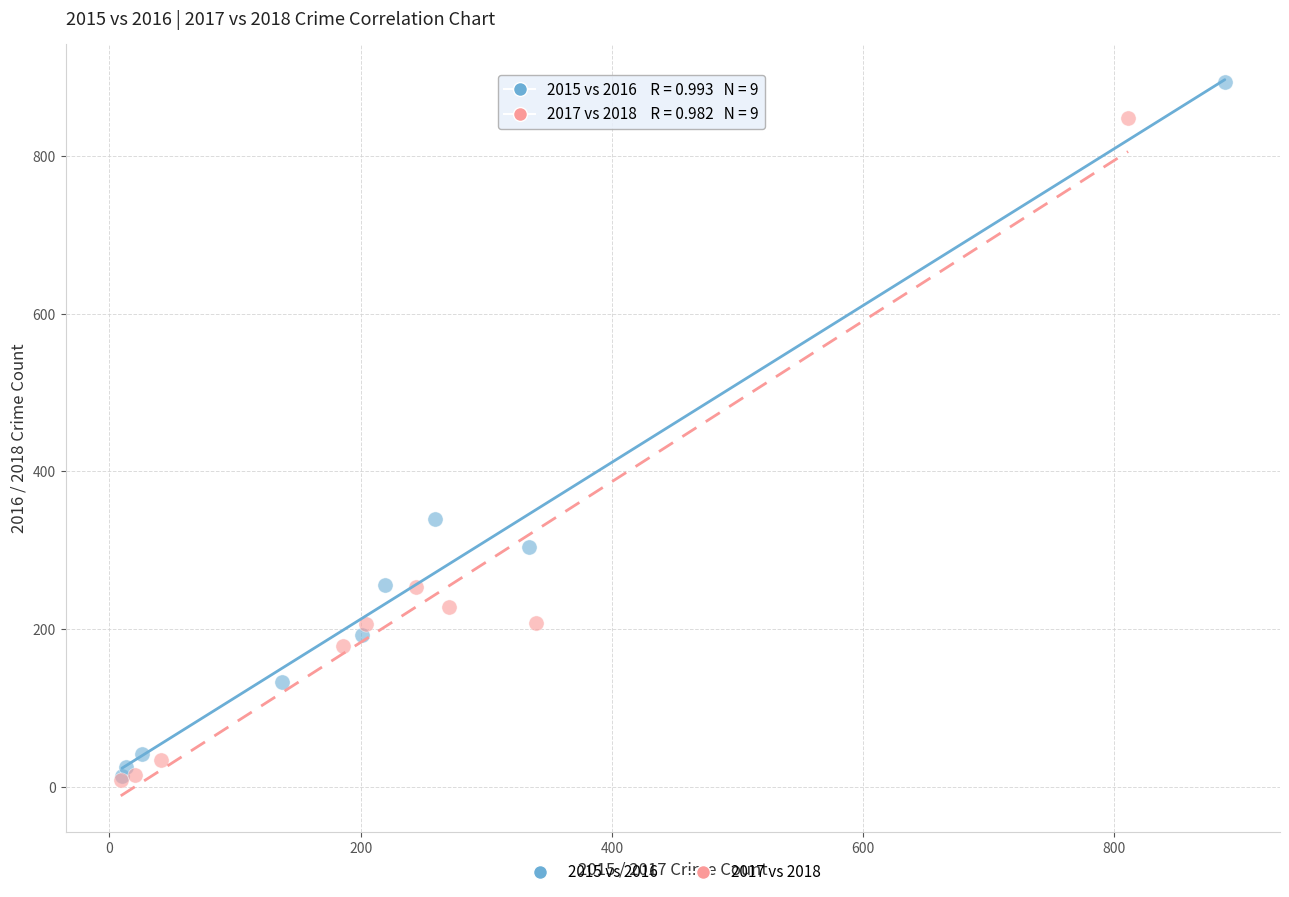

What are all the series names shown in the legend?

2015 vs 2016, 2017 vs 2018